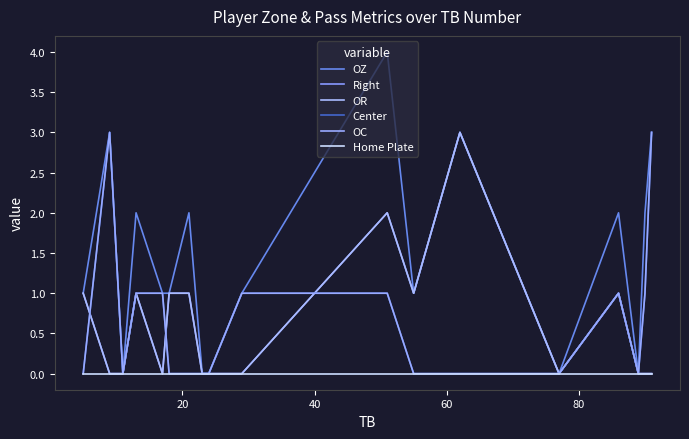

True or false: Right and OR intersect in this chart.

False